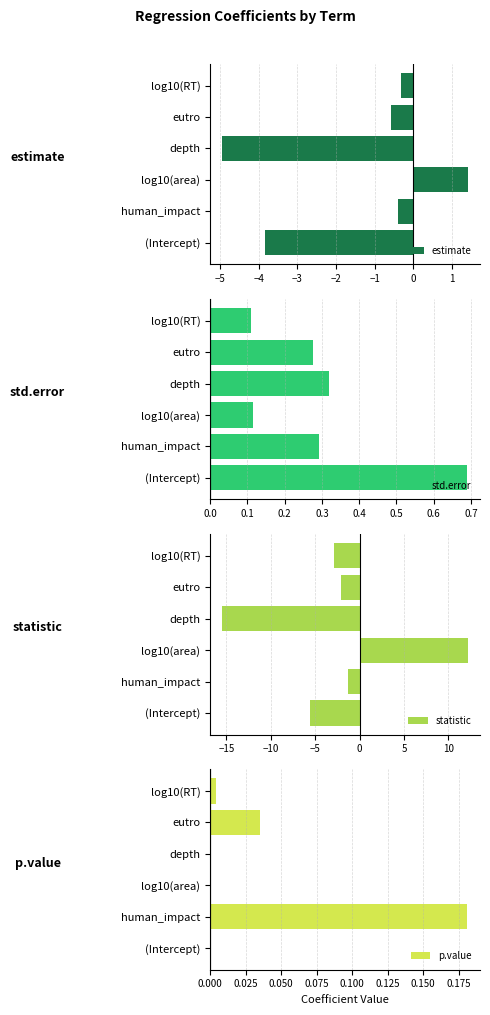

Are the bars horizontal?

Yes